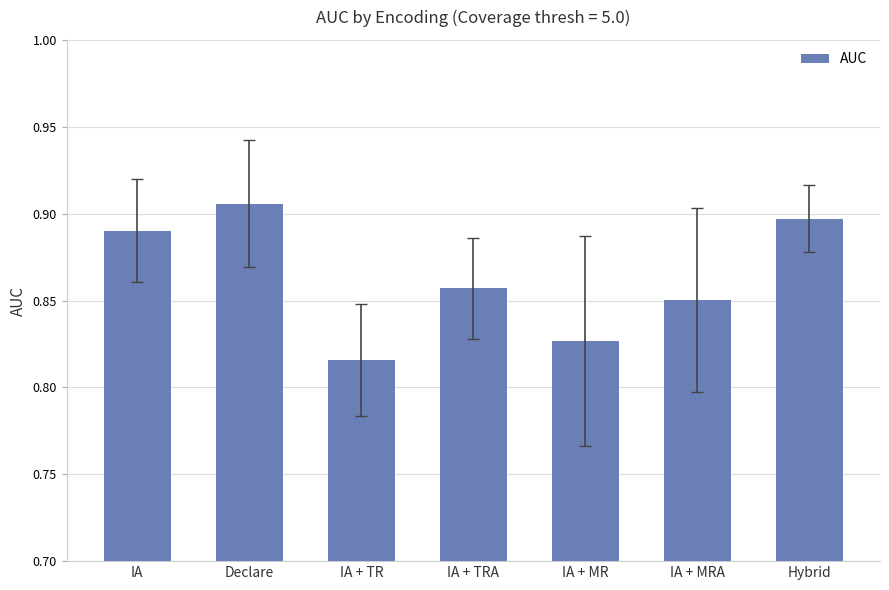

List the labels in order of value, smallest first.

IA + TR, IA + MR, IA + MRA, IA + TRA, IA, Hybrid, Declare